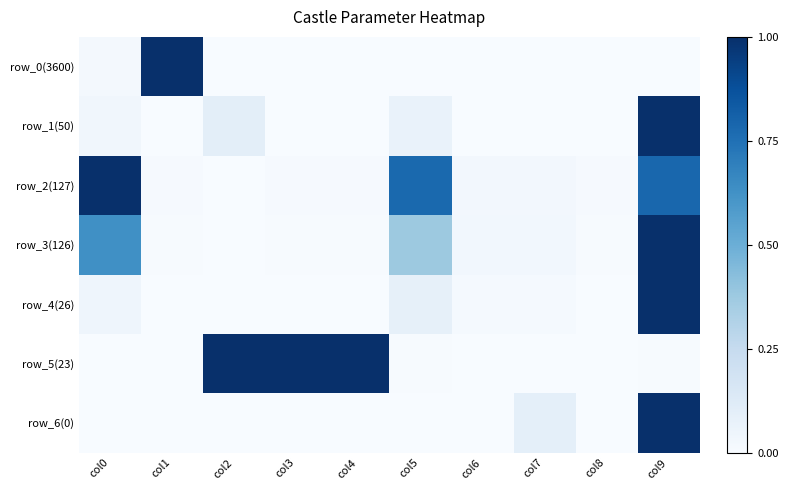

What is the difference between the highest and lowest values at col4?

1.0